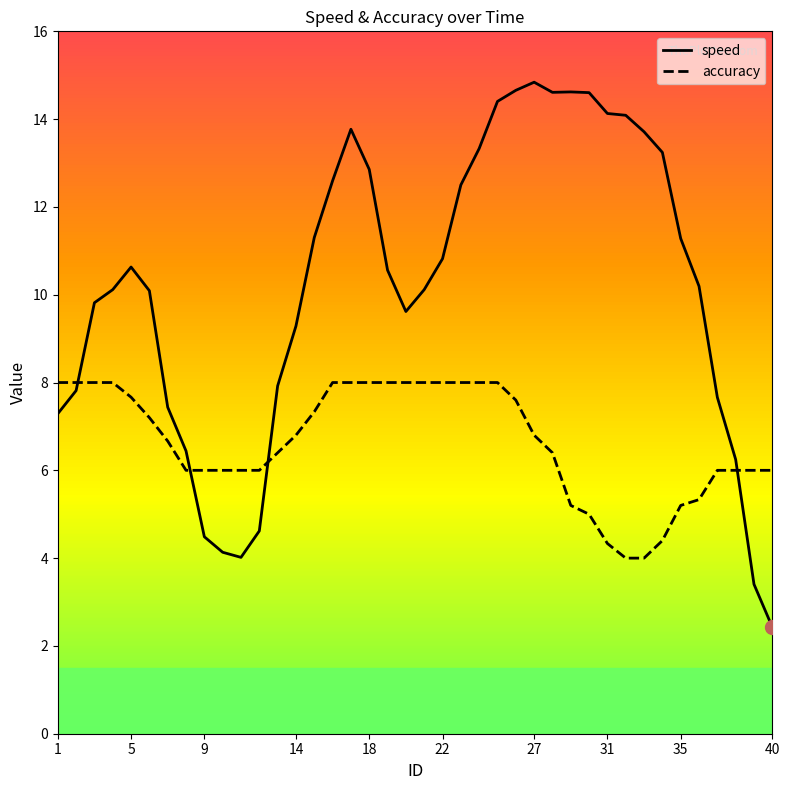

How many data points in accuracy are above 6?

23